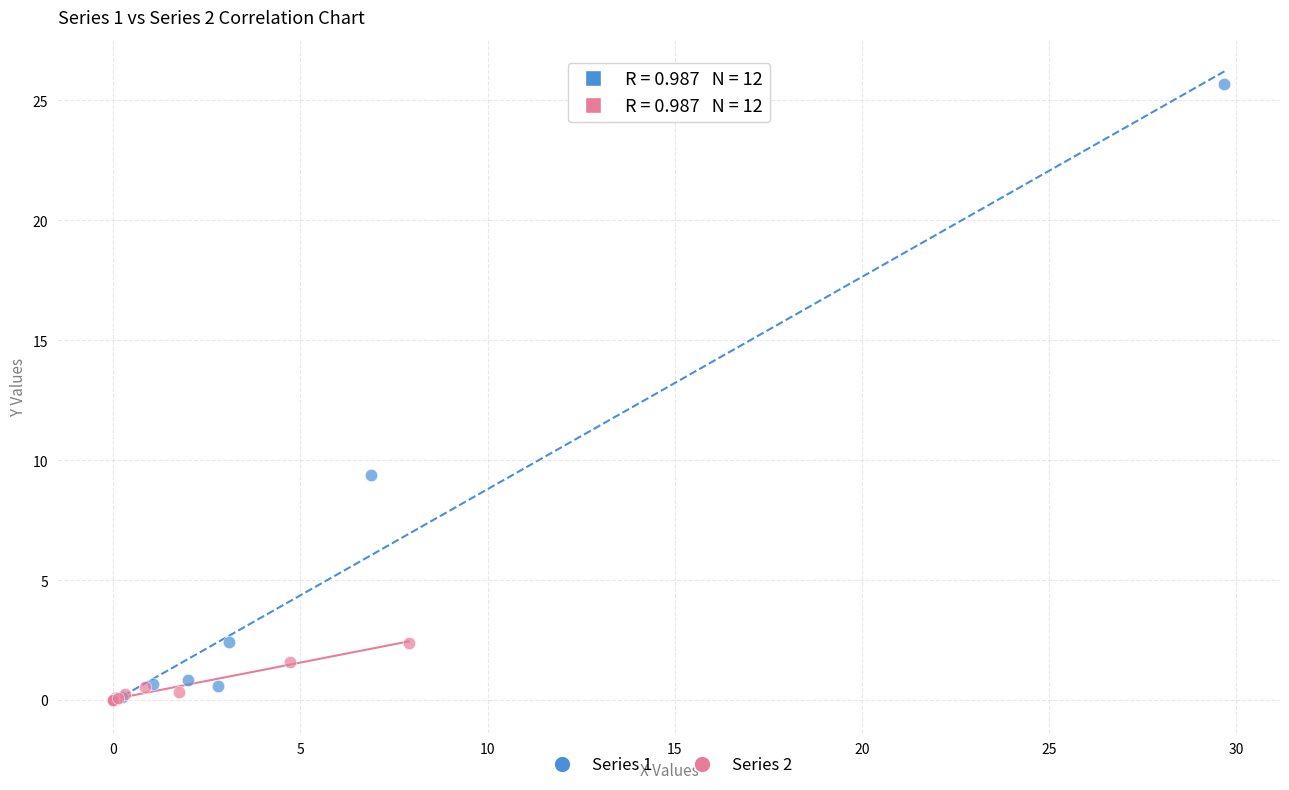

Which series reaches the maximum Y coordinate?

Series 1